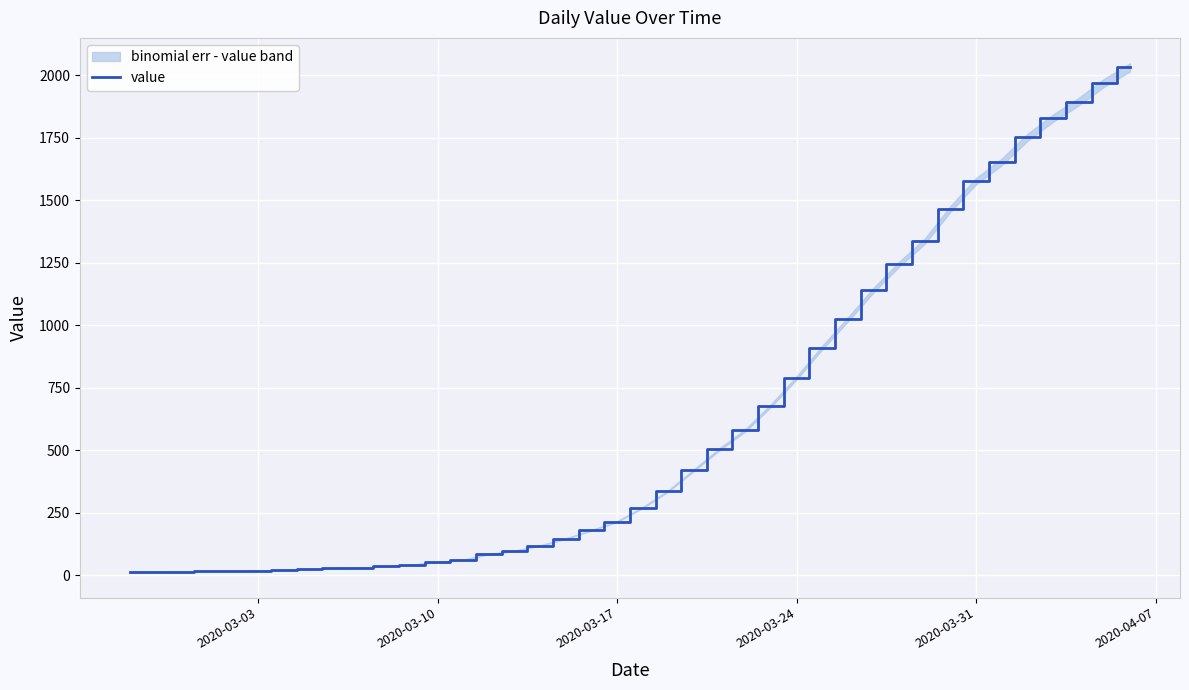

What is the average value?

616